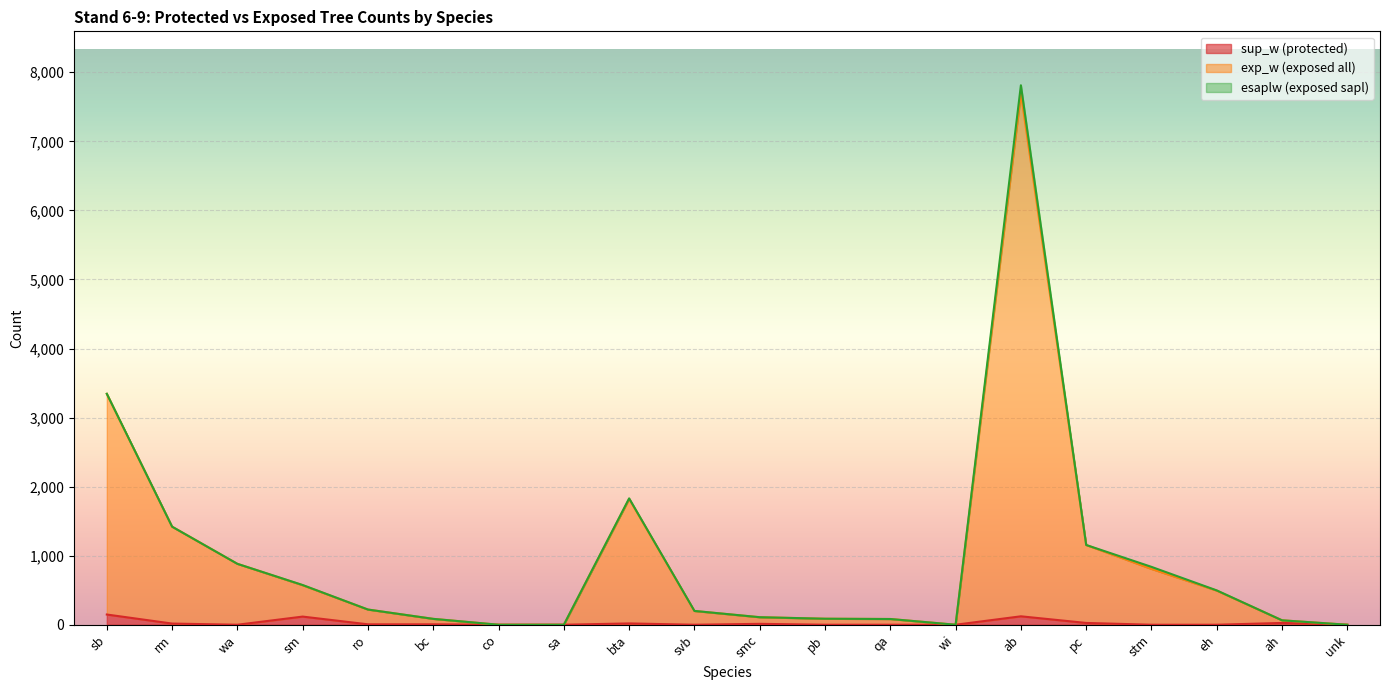

At which label is sup_w (protected) closest to 74?

sm